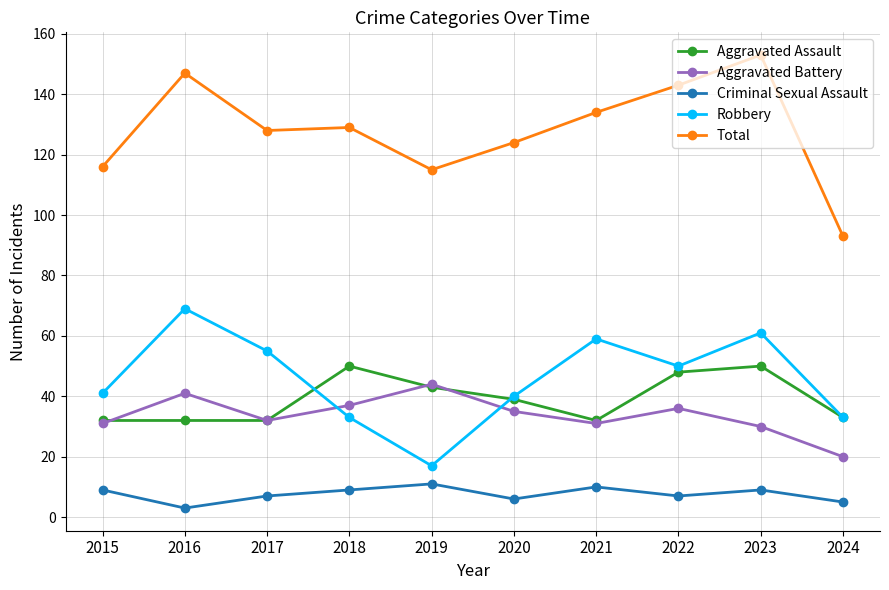

Does the chart have visible grid lines?

Yes